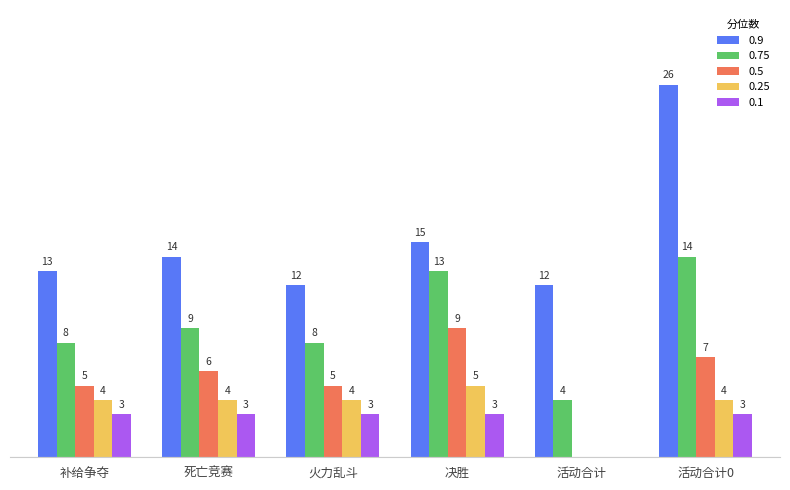

Which category has the highest value in the 0.5 series?

决胜